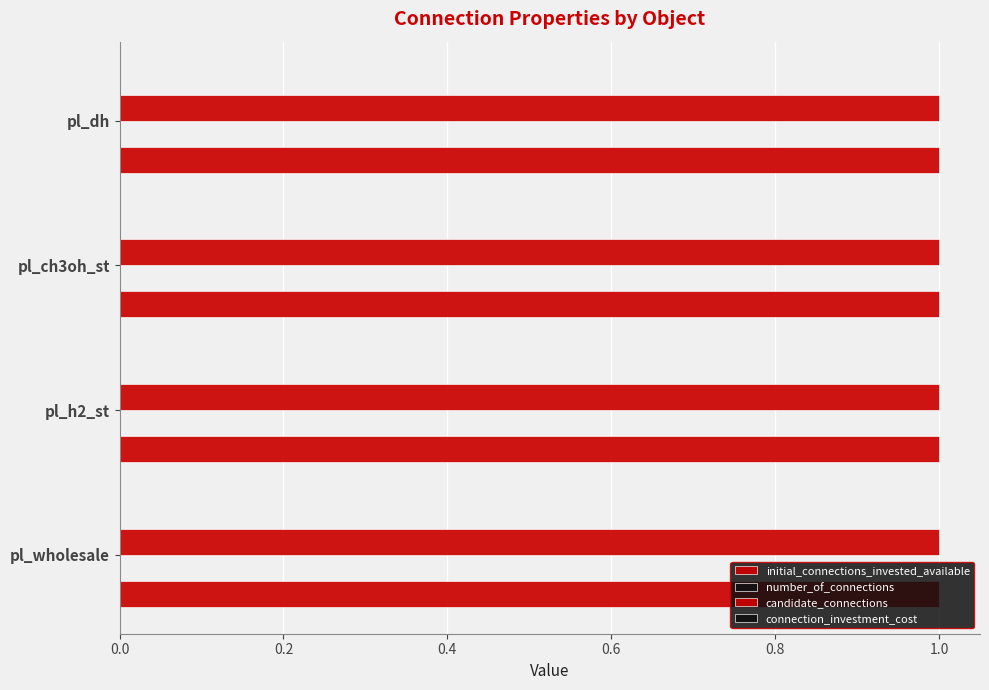

Between pl_ch3oh_st and pl_dh, which series saw the biggest shift?

initial_connections_invested_available